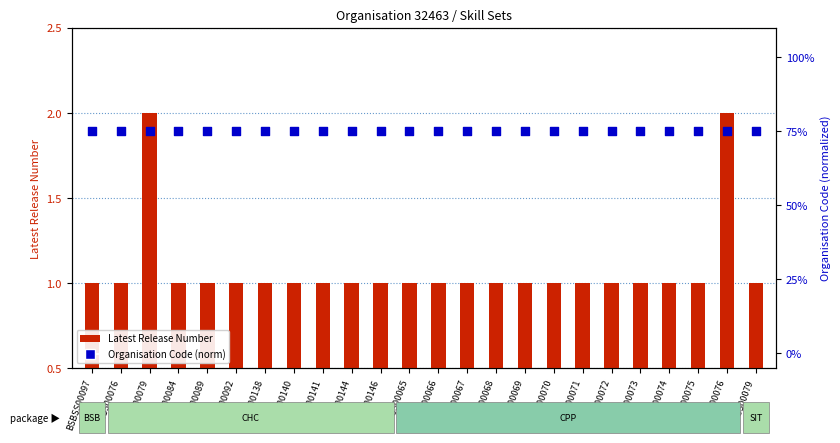

Is the value of Latest Release Number at CPPSS00070 greater than the value of Organisation Code (norm) at CHCSS00140?

No